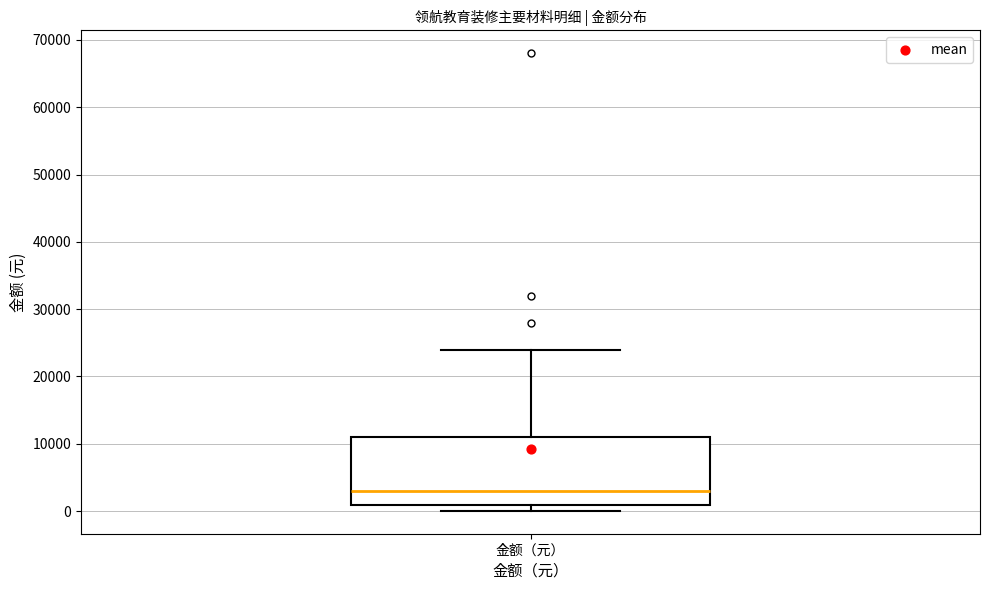

Transcribe this box plot: give where the median line is, the range the box spans, and where the two whiskers end, as read against the y-axis. The values are not printed on the chart, so give them approximately, as read against the axis.

median 3000, box 1000 to 11000, whiskers 0 to 24000